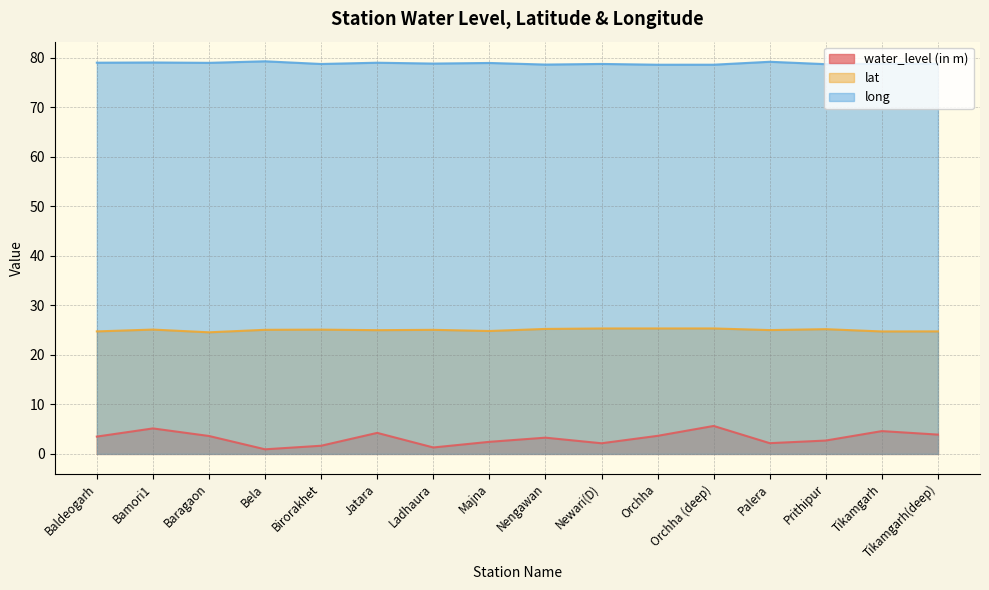

Does the chart display data point markers on the line(s)?

No